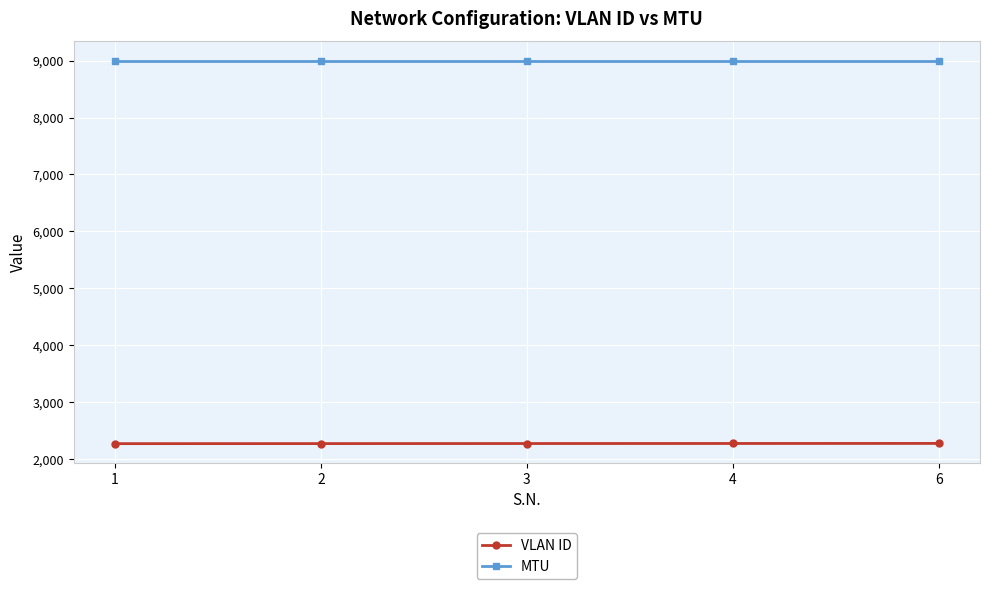

What is the value of the MTU point at the 4th from the left?

9000